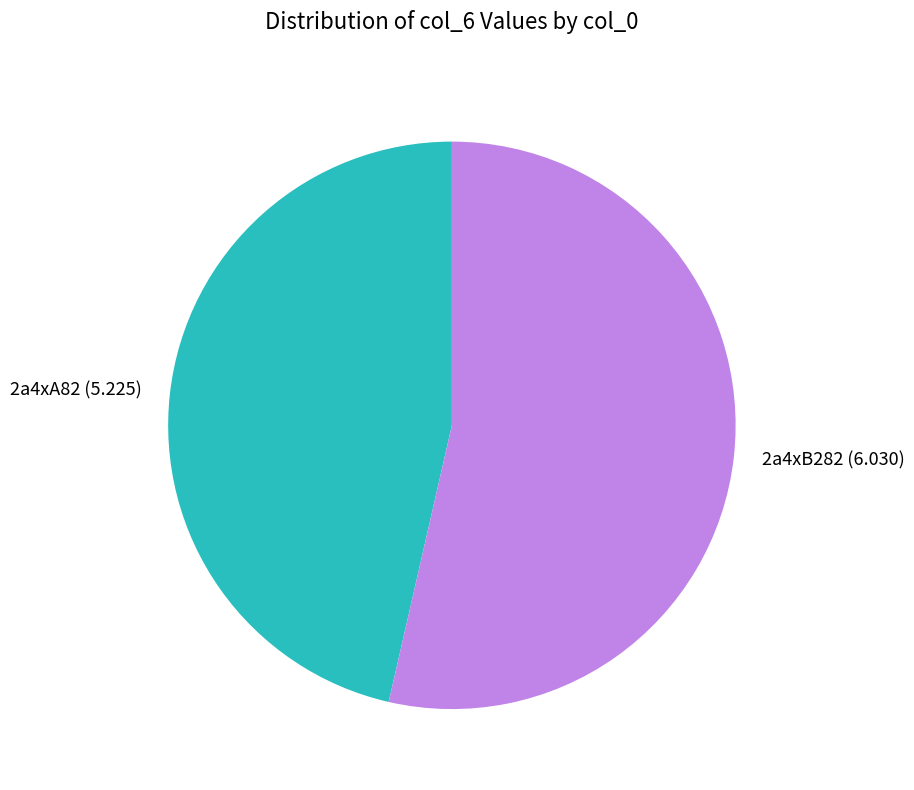

Count the number of slices in the pie.

2